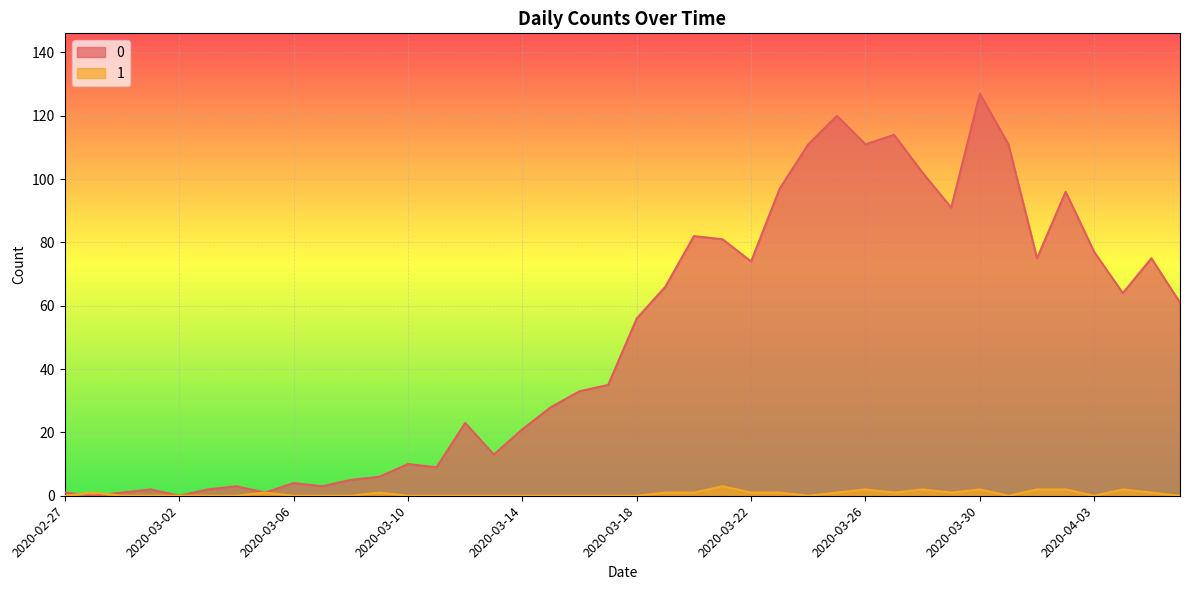

What position from the right is 2020-03-29?

9